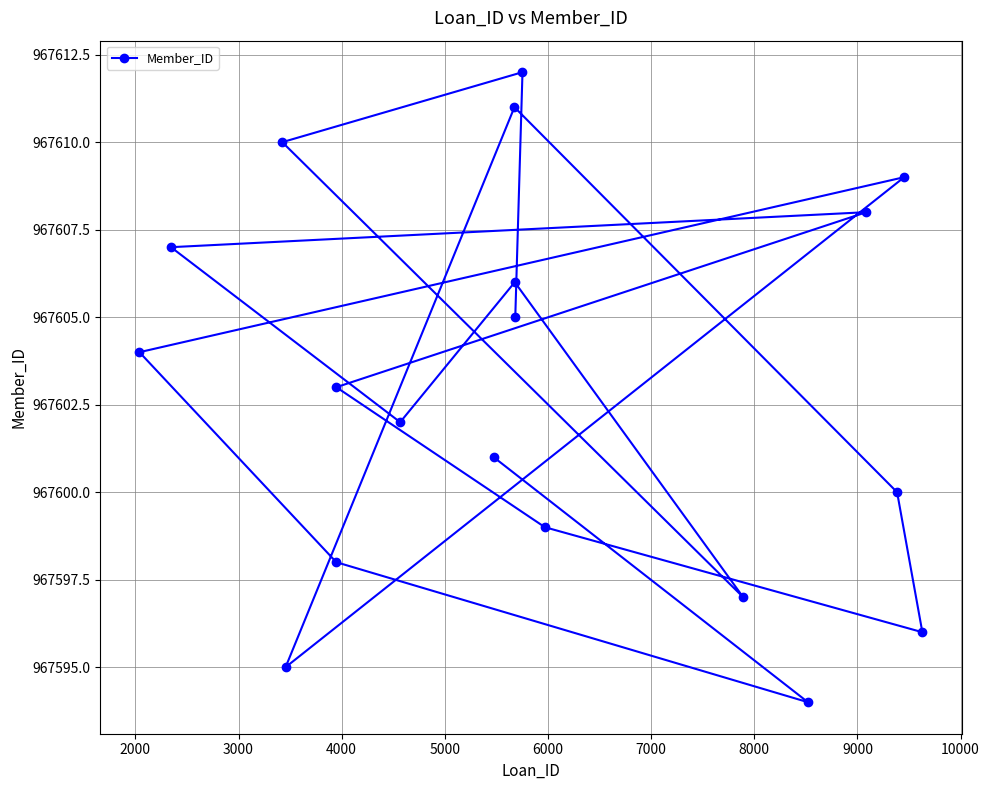

What is the approximate value at 10000, to the nearest 5?

967600